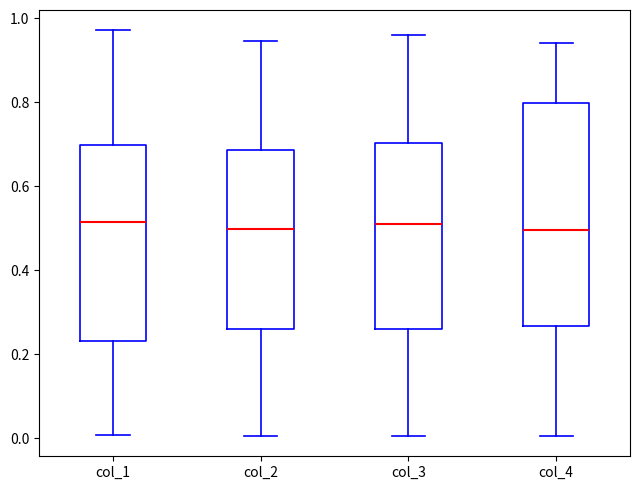

Reading left to right, transcribe this box plot: for each box, give where its median line is, the range the box spans, and where its two whiskers end, as read against the y-axis. The values are not printed on the chart, so give them approximately, as read against the axis.

col_1: median 0.52, box 0.24 to 0.70, whiskers 0.00 to 0.98
col_2: median 0.50, box 0.26 to 0.68, whiskers 0.00 to 0.94
col_3: median 0.50, box 0.26 to 0.70, whiskers 0.00 to 0.96
col_4: median 0.50, box 0.26 to 0.80, whiskers 0.00 to 0.94